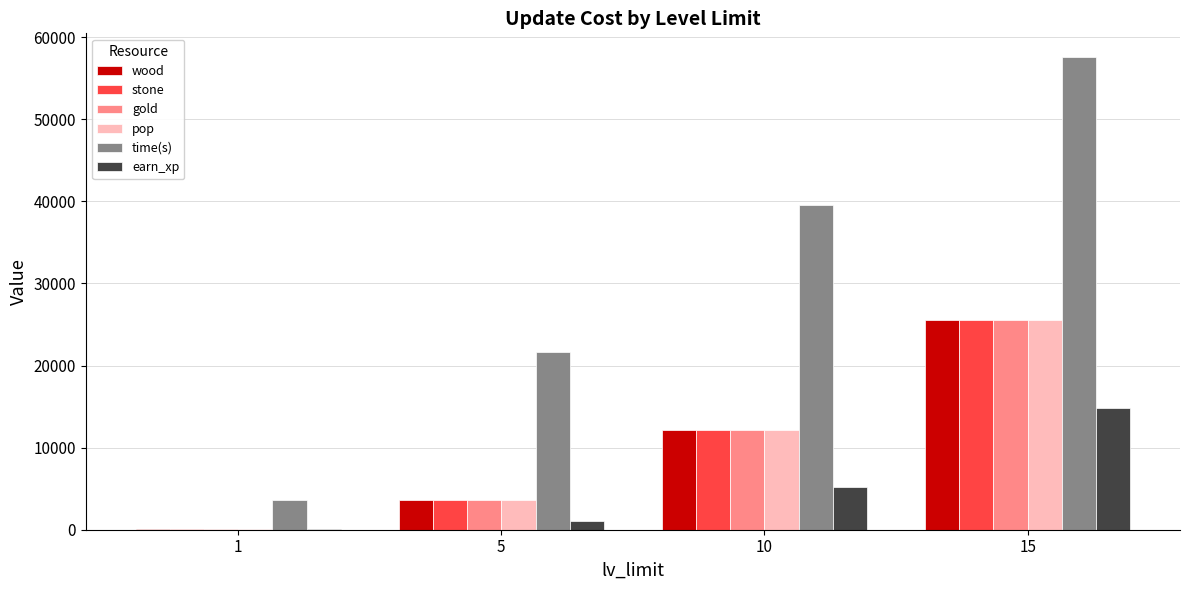

What is the difference between the stone values at 10 and 5?

8500